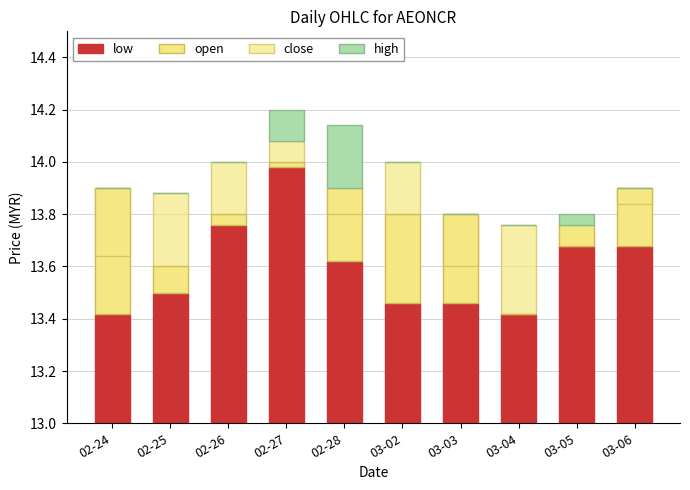

Are the bars horizontal?

No